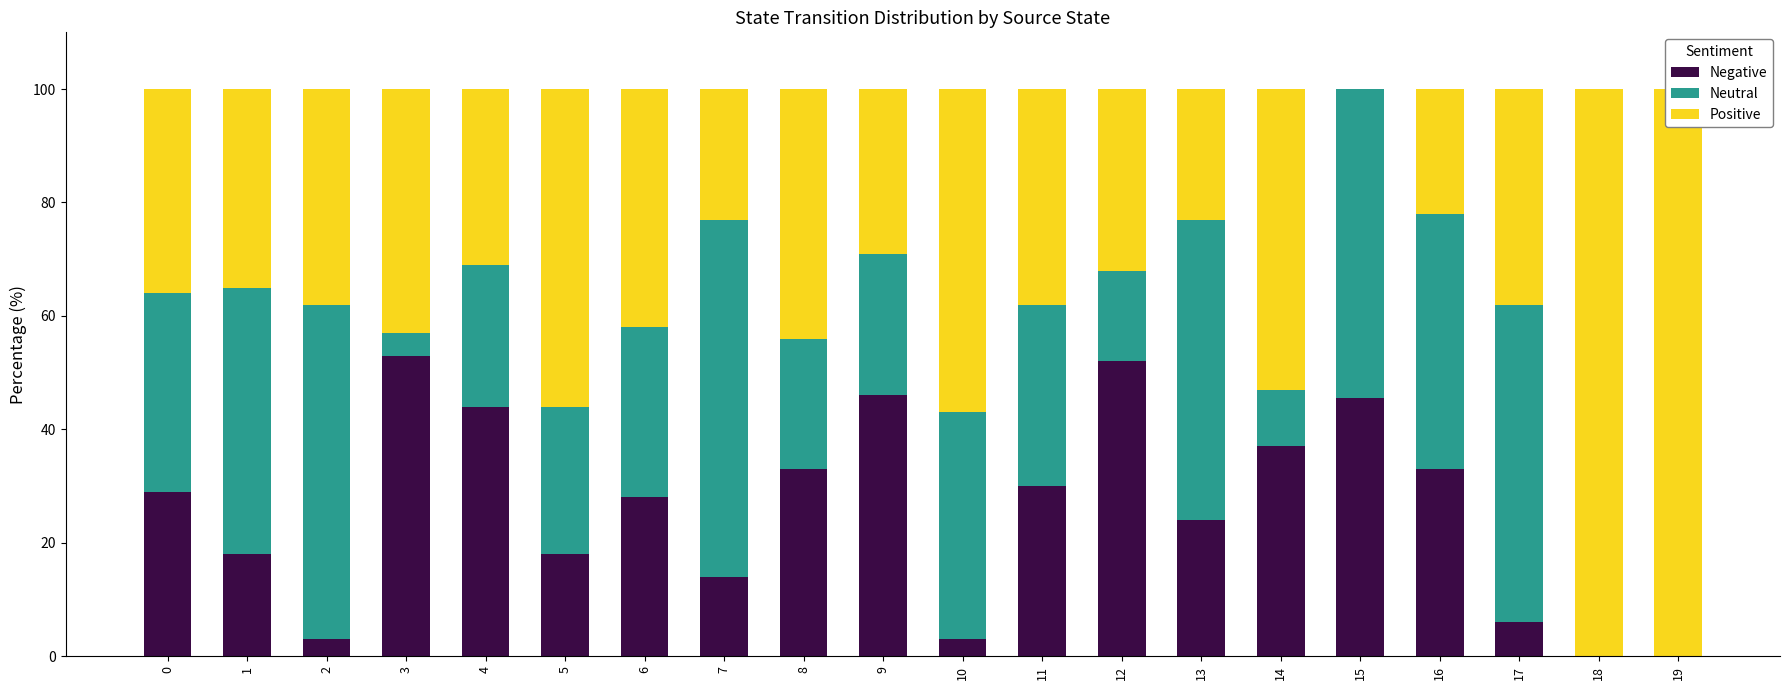

What value does the Neutral series have at 9?

25.0